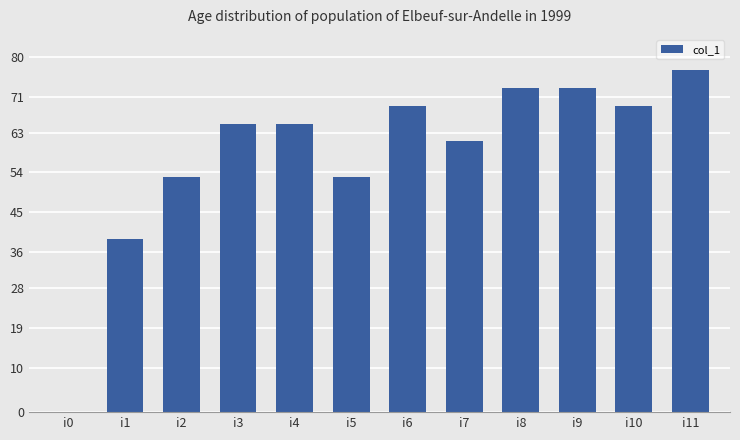

What is the greatest value displayed?

77